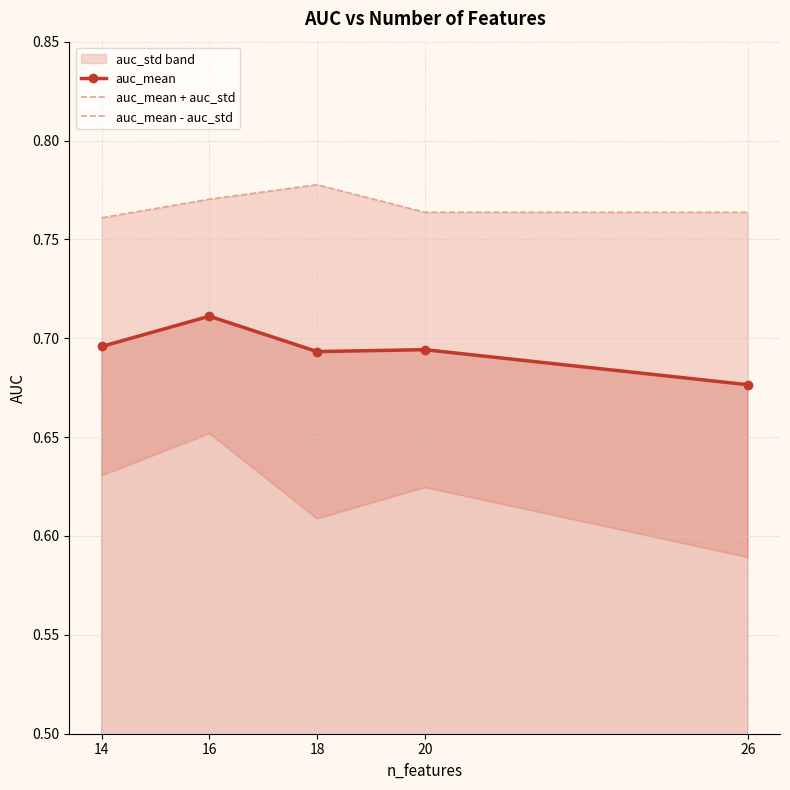

Does the chart have visible grid lines?

Yes